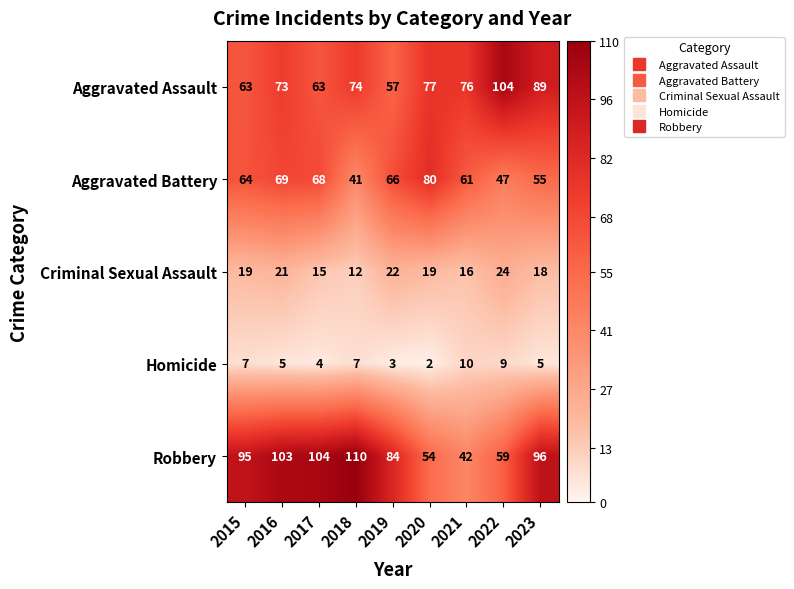

What is the maximum value for Robbery?

110